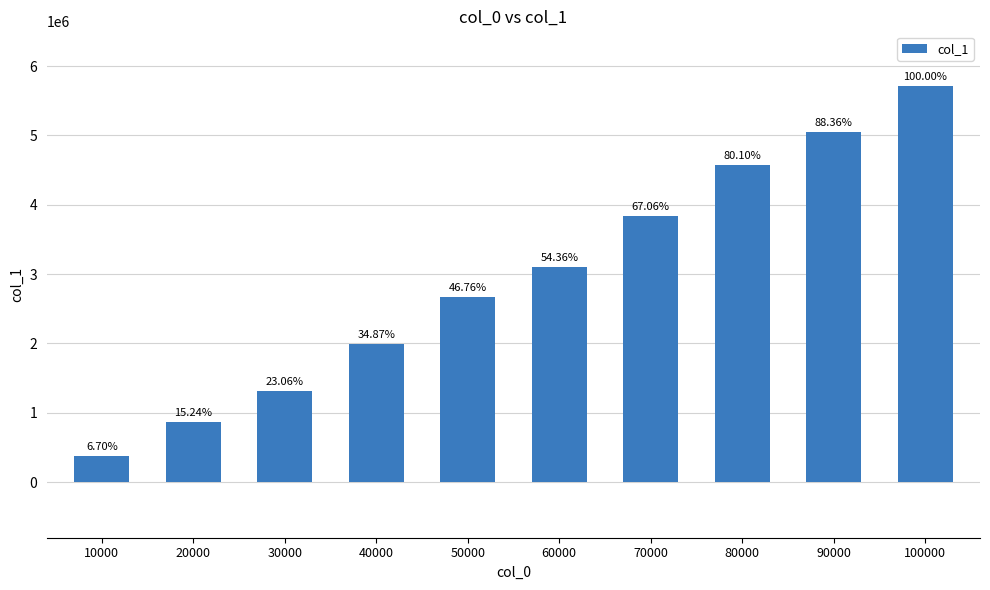

What is the value of the 2nd bar from the left?

871376